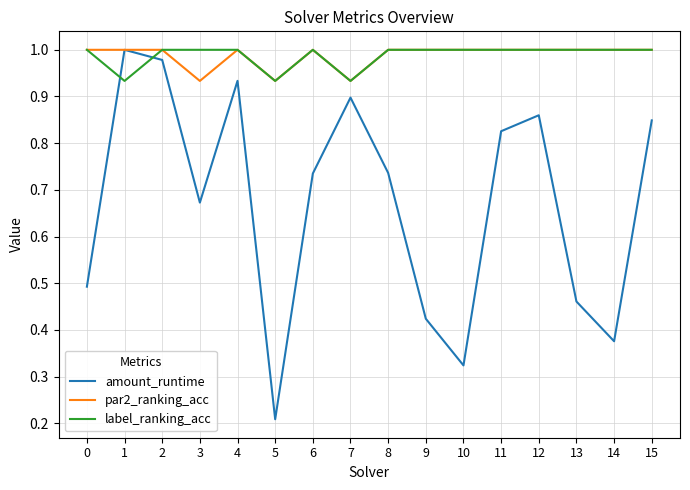

Is the value of amount_runtime at 11 greater than the value of par2_ranking_acc at 12?

No